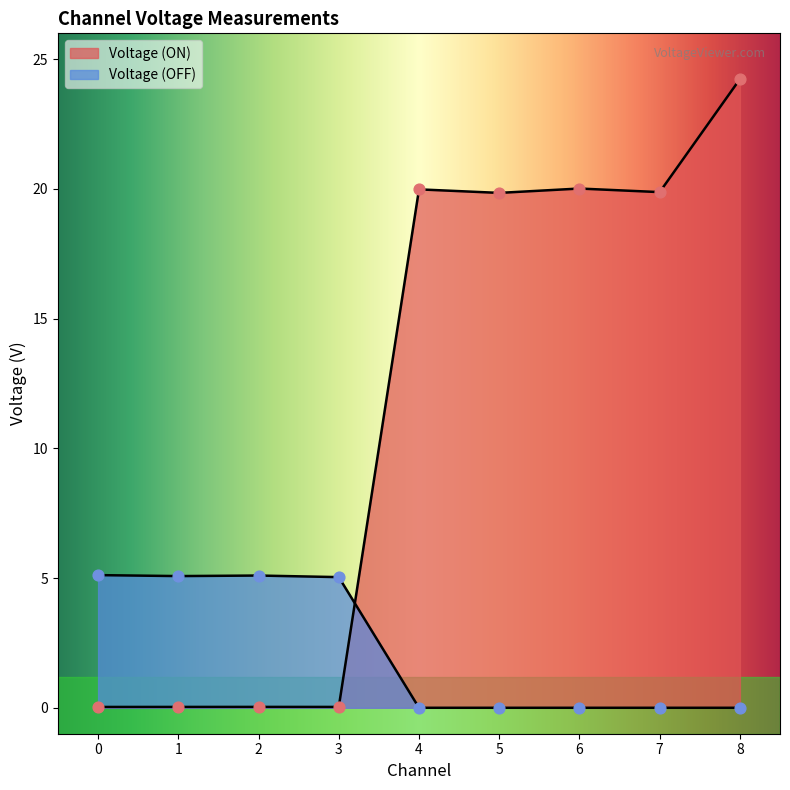

Is the value of Voltage (ON) at 1 greater than the value of Voltage (OFF) at 3?

No